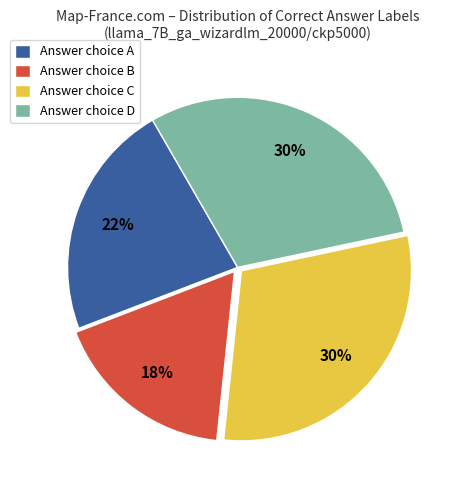

Does any single category account for the majority?

No